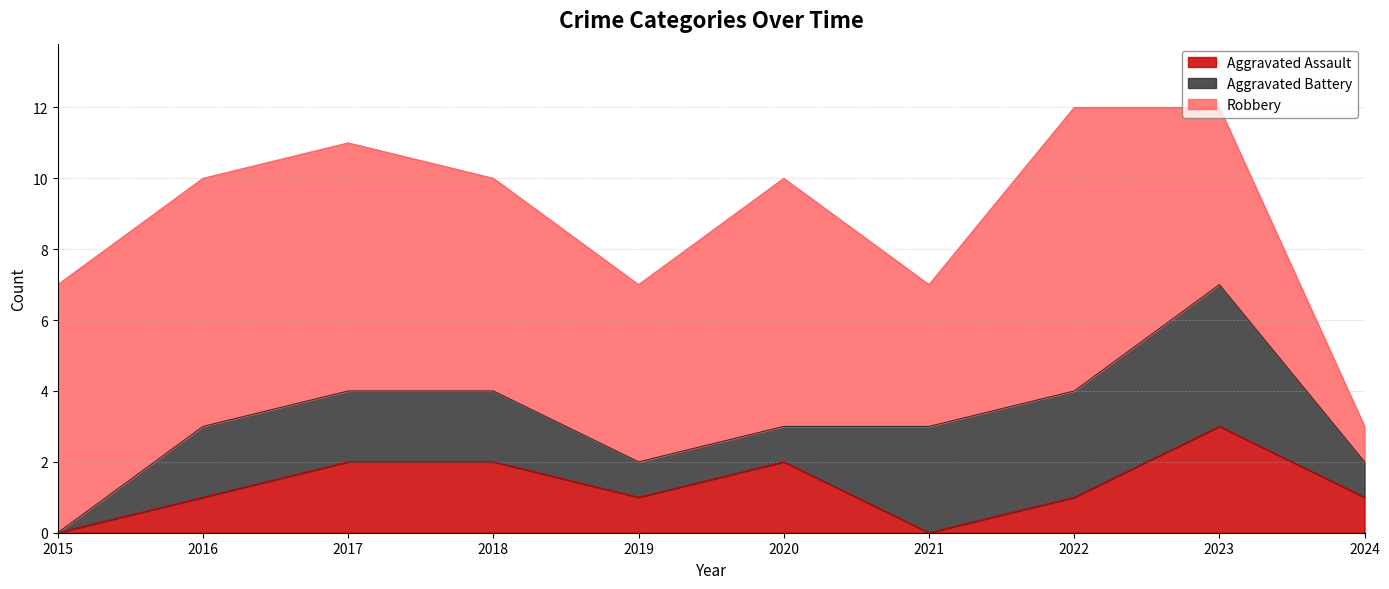

What is the value of the Aggravated Battery point at the 9th from the left?

4